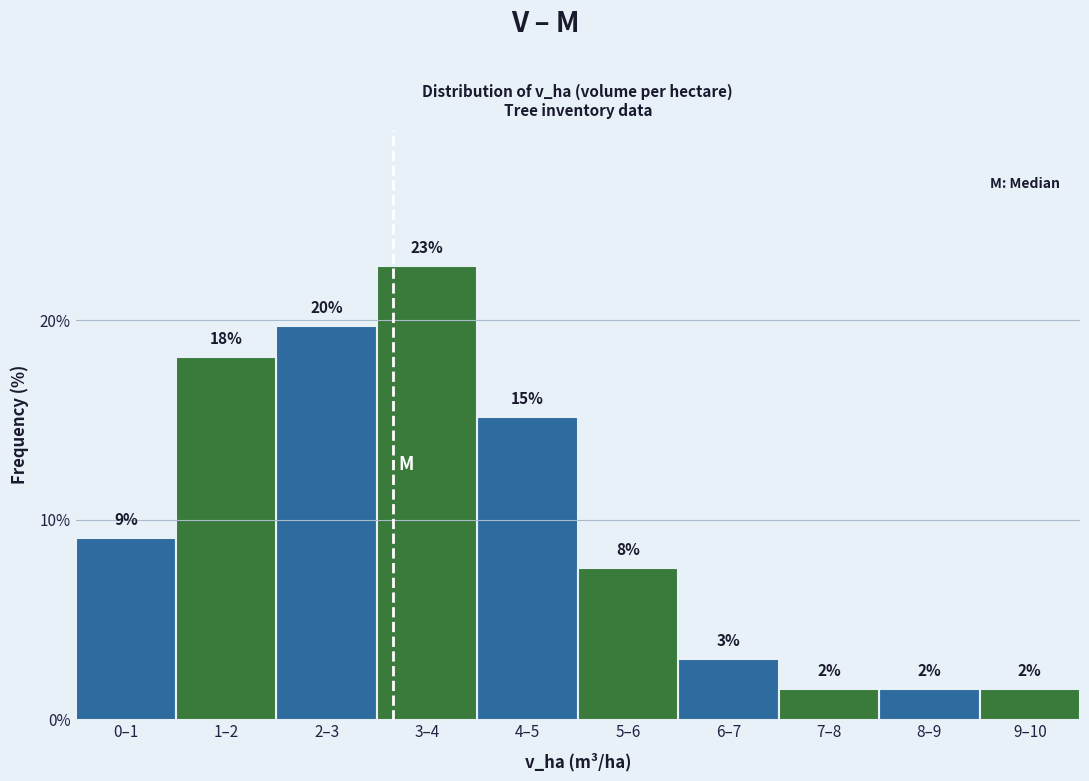

How many bars are there in each group?

2